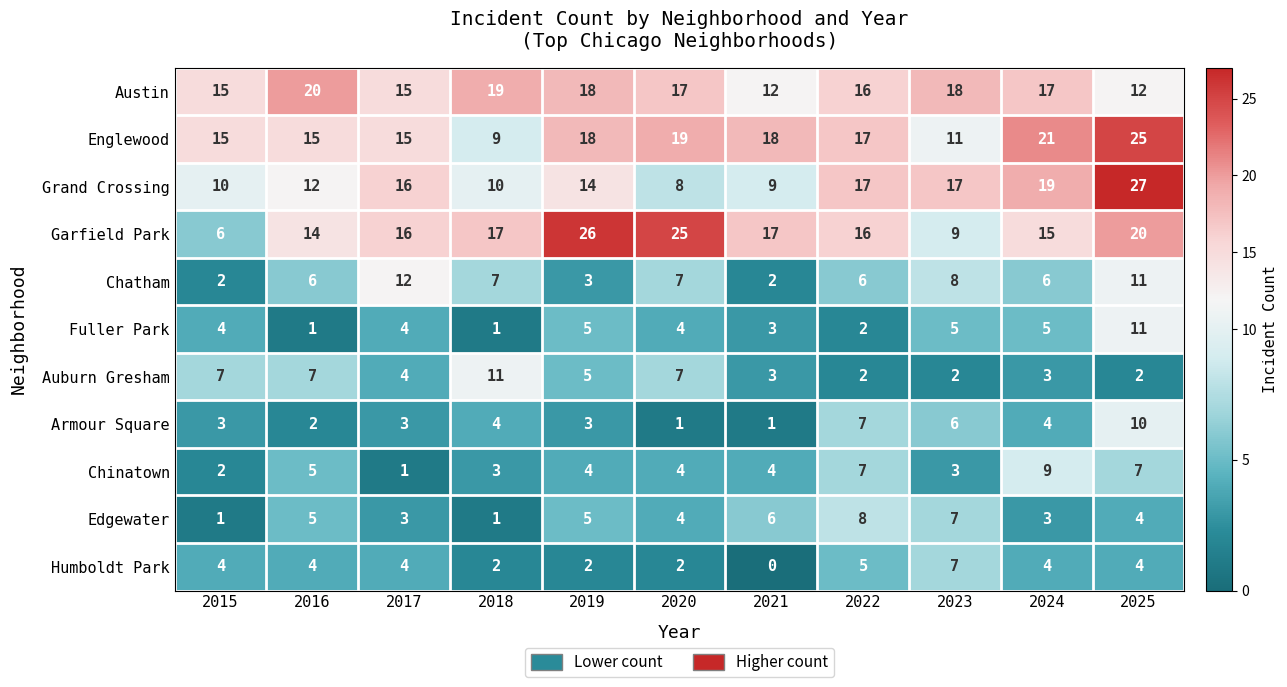

What is the highest value of the Grand Crossing series?

27